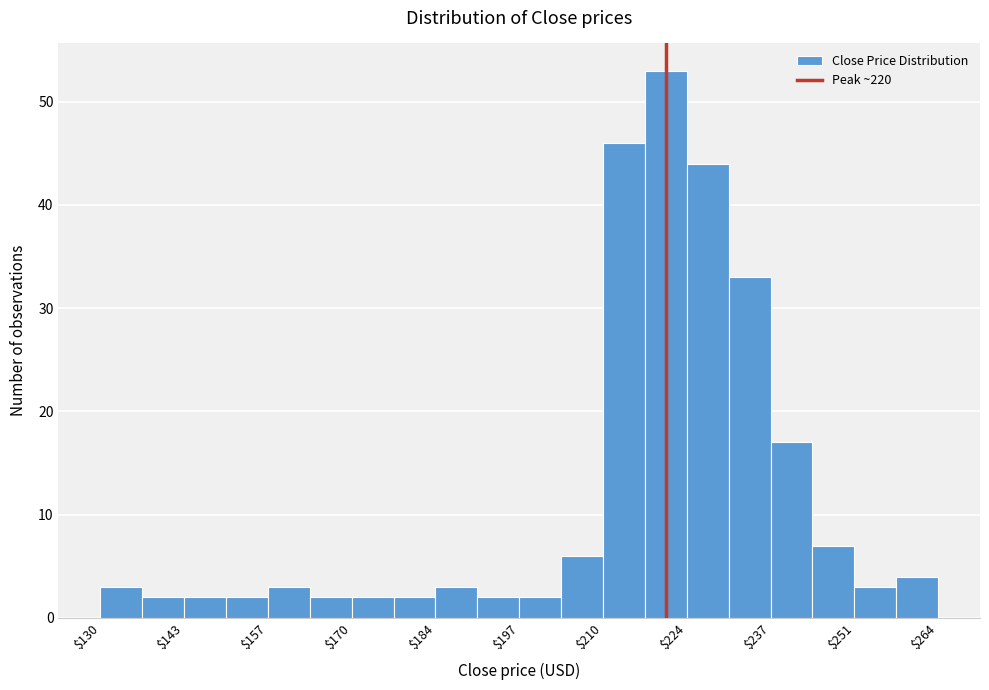

Read against the x-axis, roughly where is the centre of the tallest bar?

220